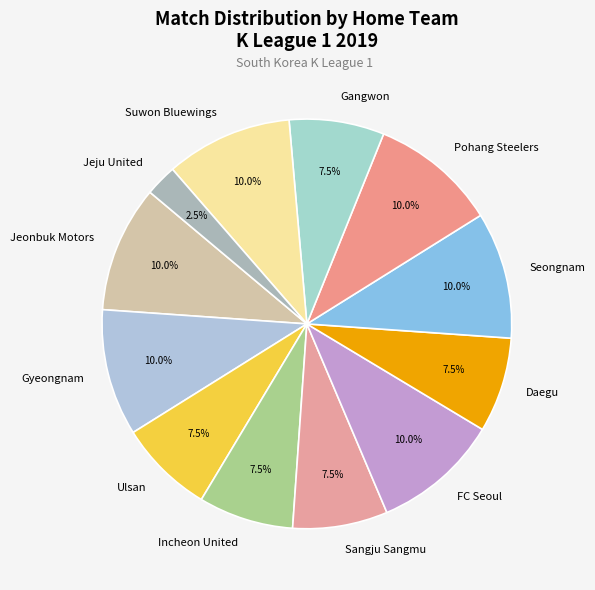

What is the smallest slice in the pie chart?

Jeju United